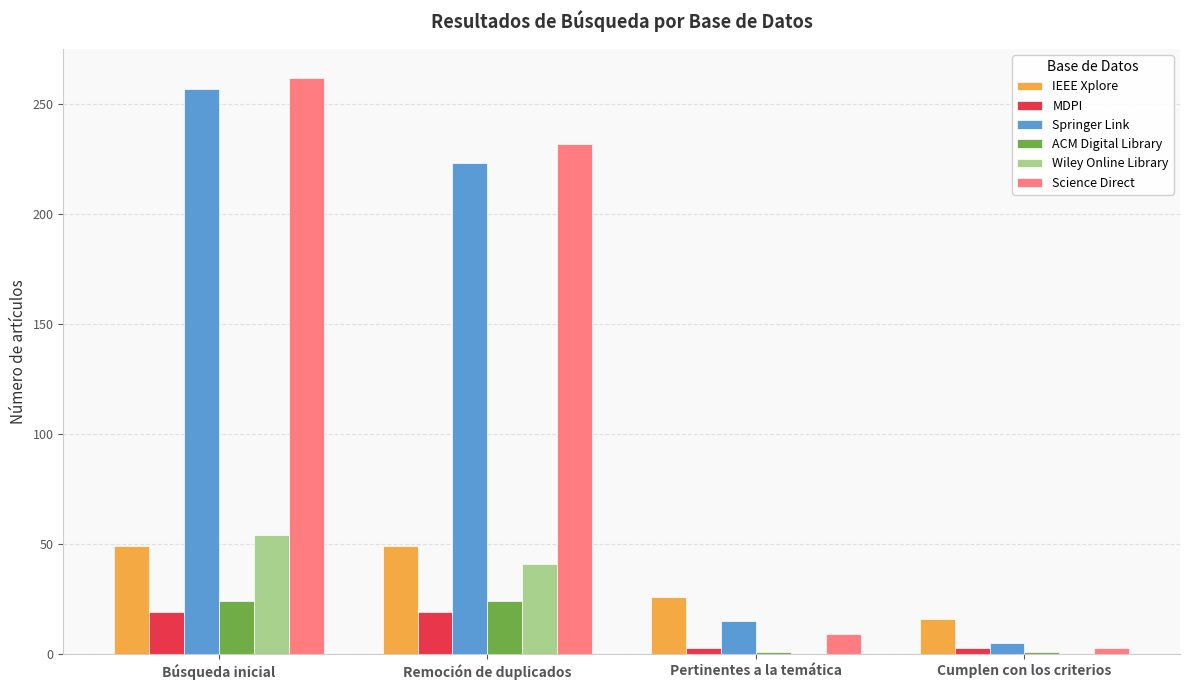

What is the highest value of the ACM Digital Library series?

24